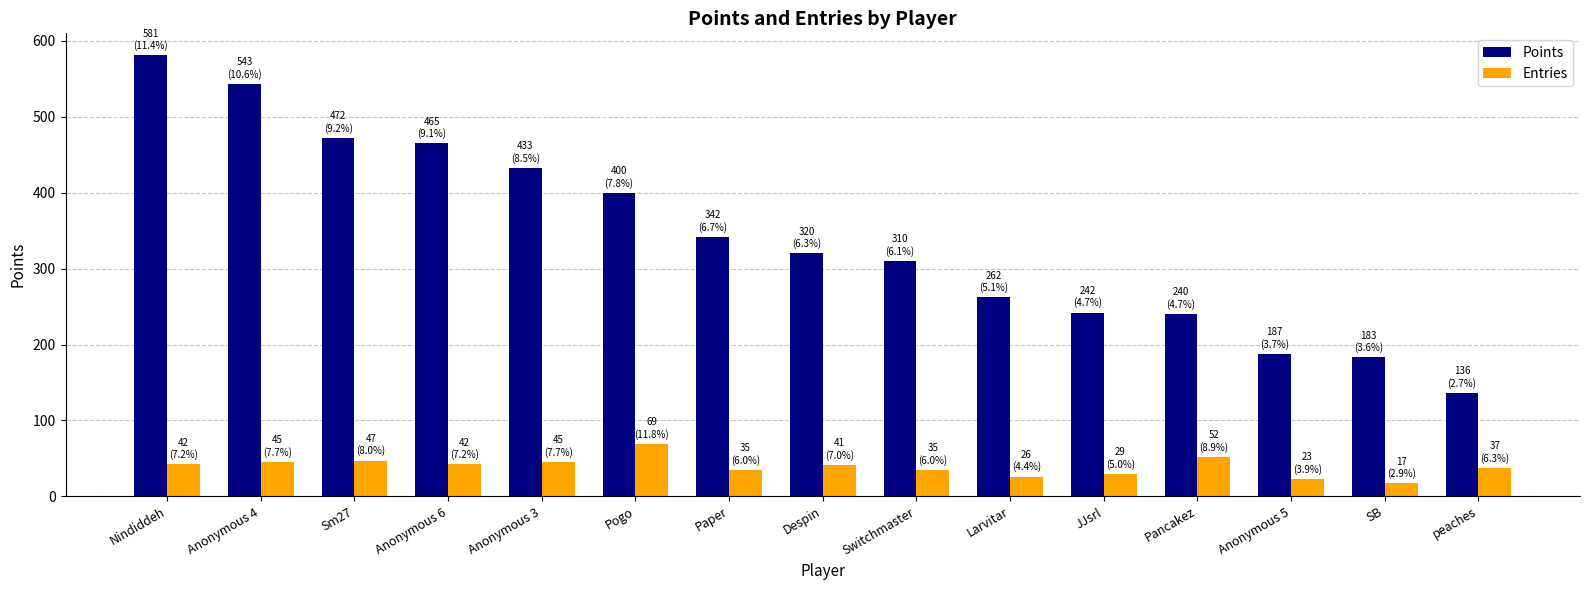

What is the greatest value displayed?

581